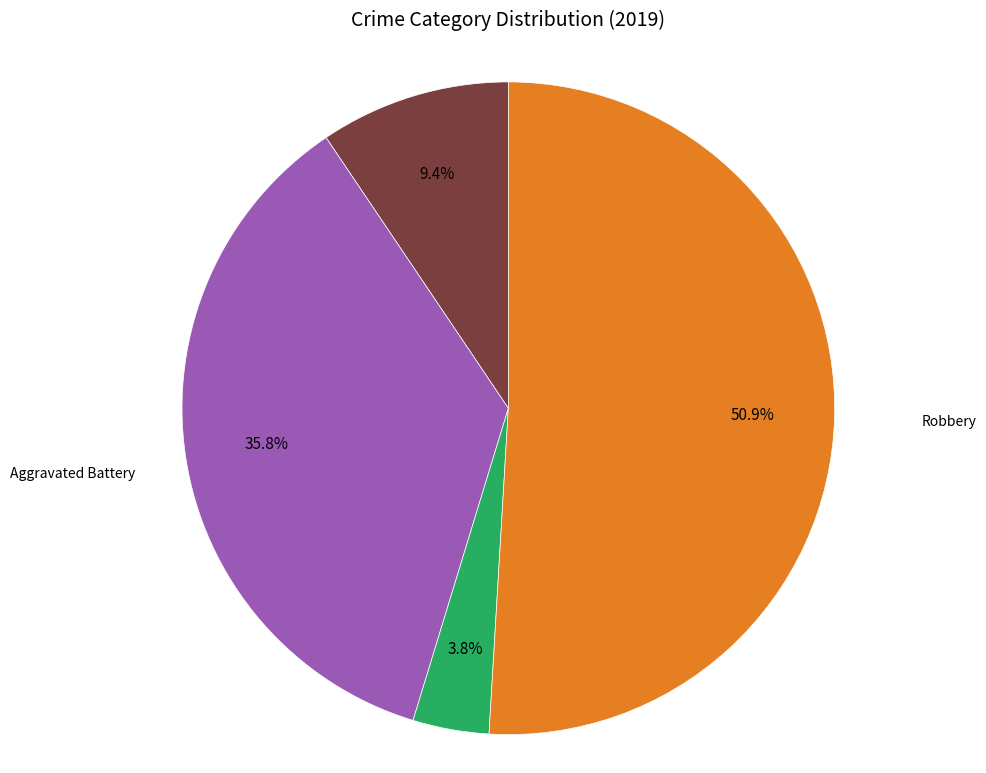

Count the number of slices in the pie.

4